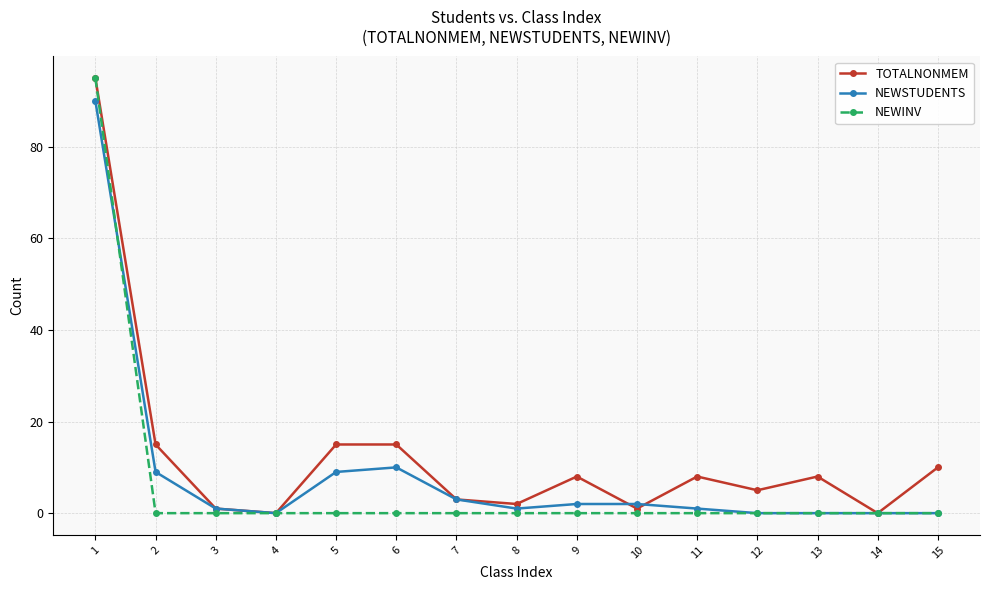

Is it true that NEWSTUDENTS equals 3 at 5?

False